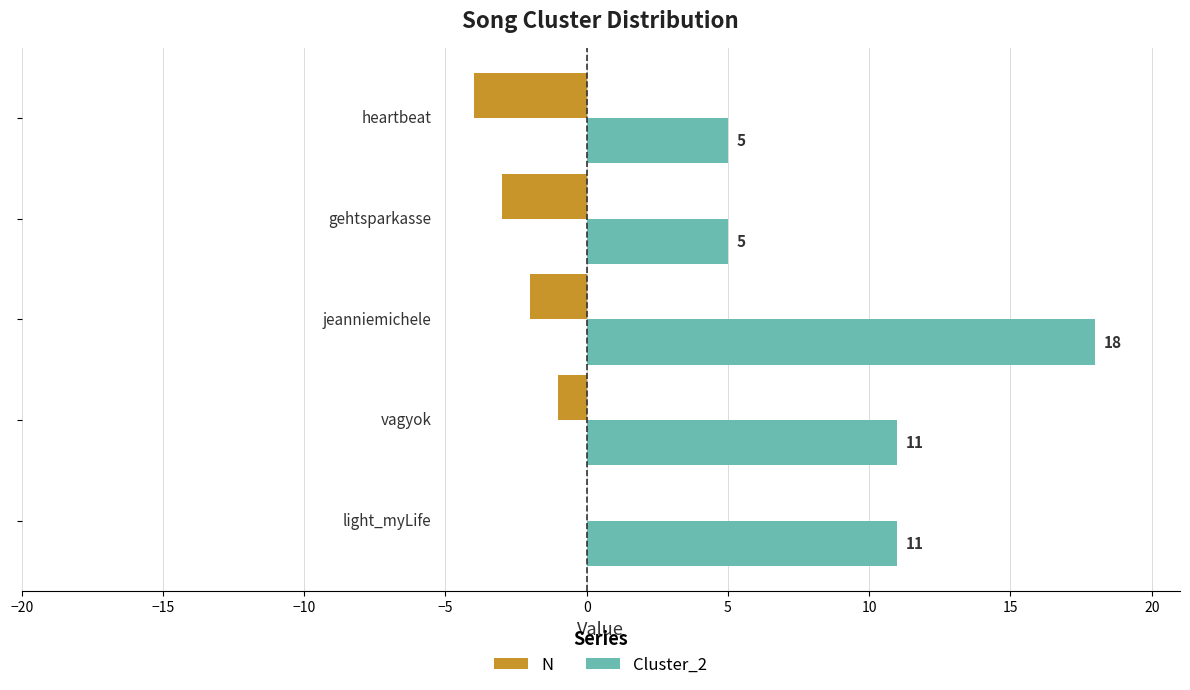

Count the number of categories in the chart.

5